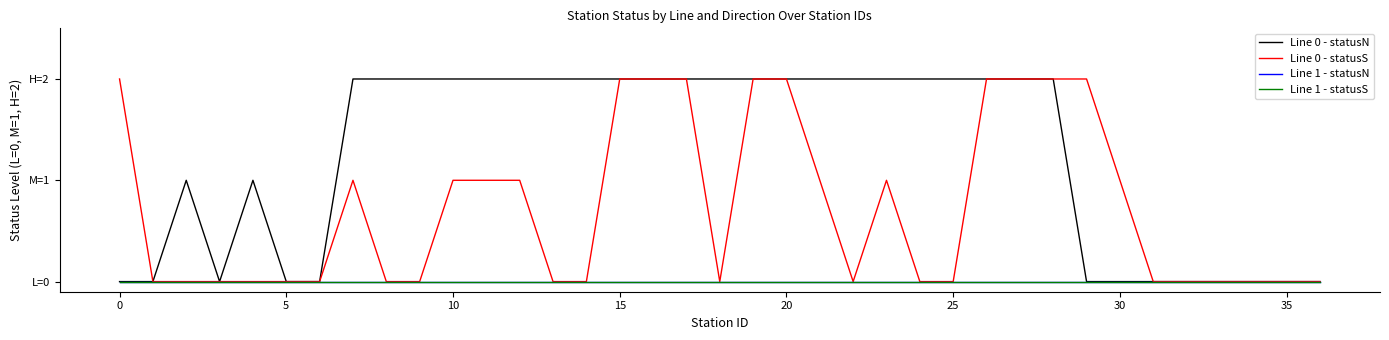

List the series in order of their peak value, highest first.

Line 0 - statusN, Line 0 - statusS, Line 1 - statusN, Line 1 - statusS